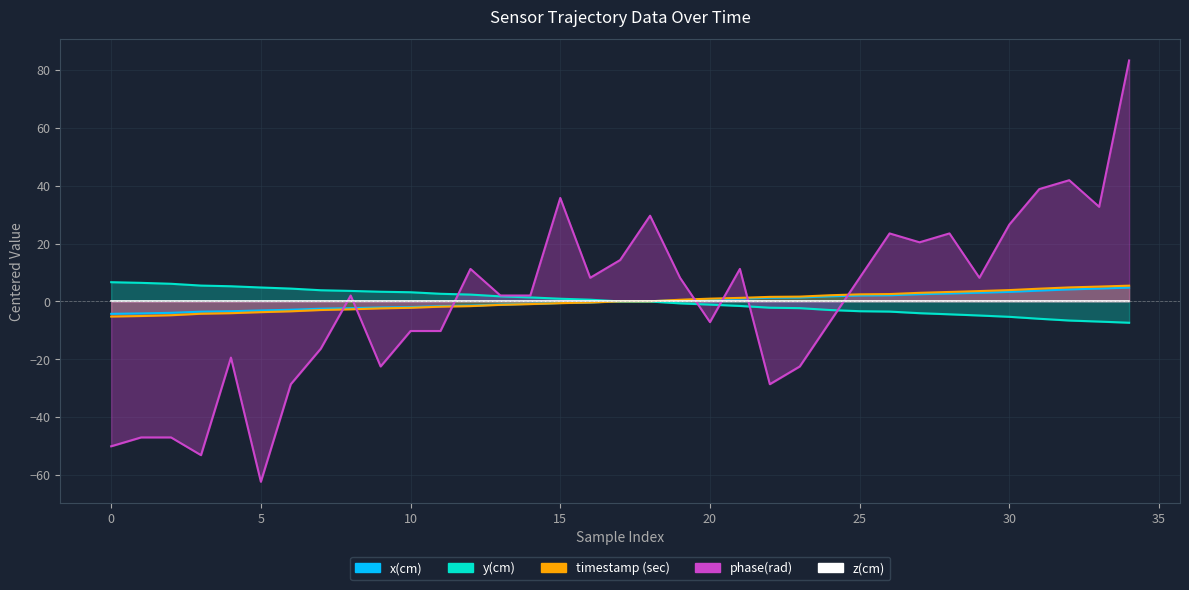

At which label is x(cm) closest to 0?

17